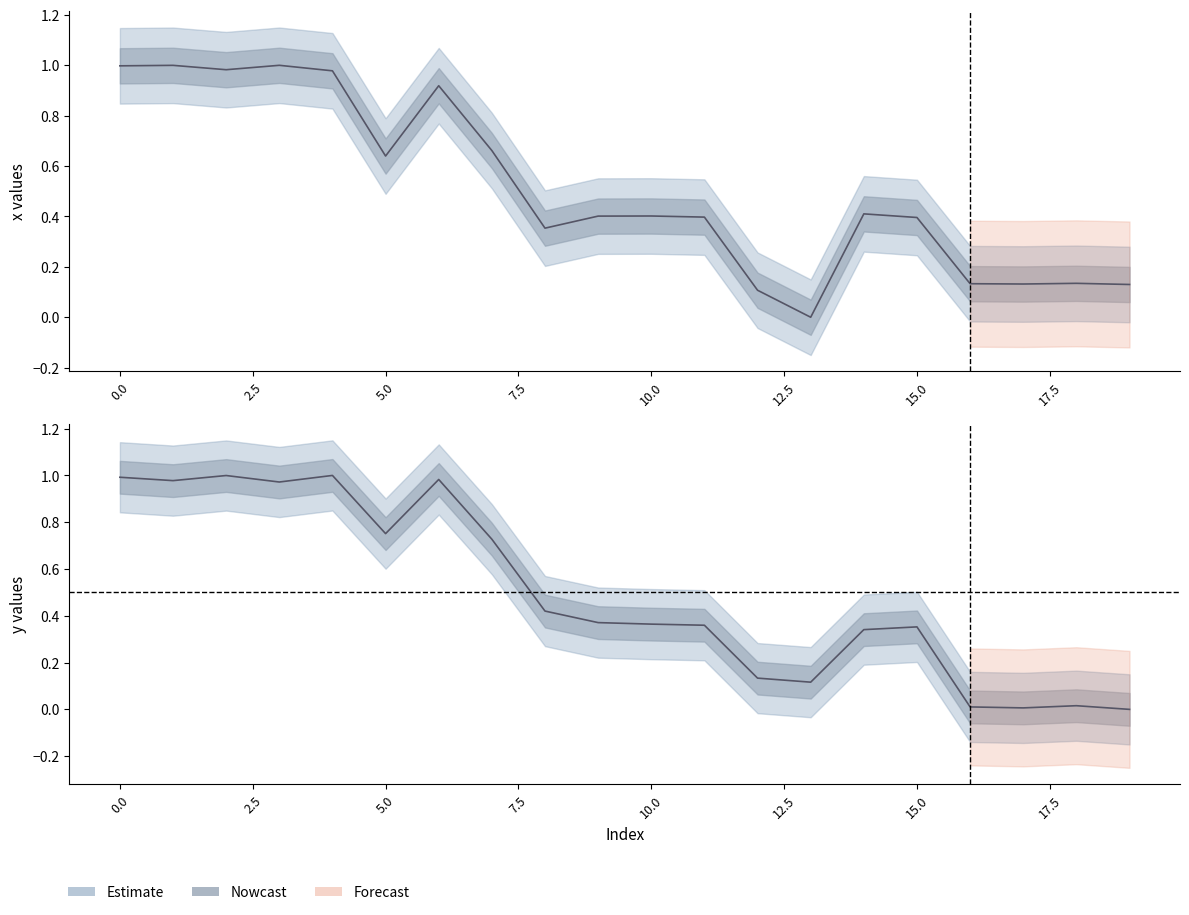

At how many categories does at least one series exceed 0?

20